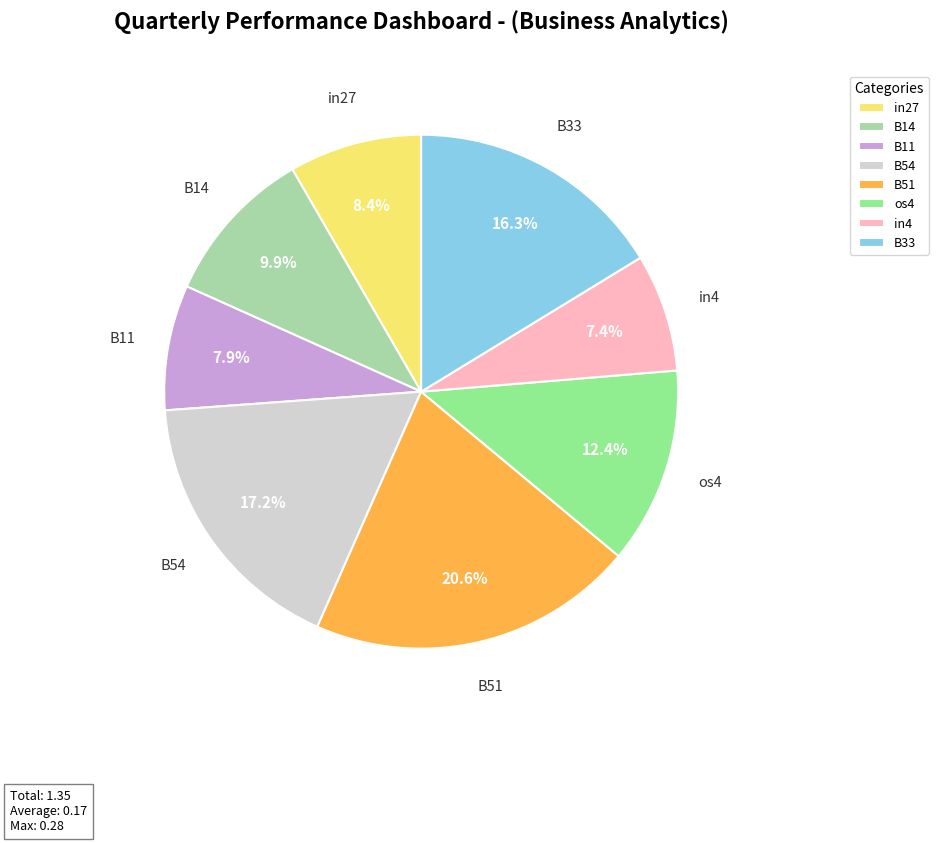

What percentage do B11 and B14 together represent?

17.8%